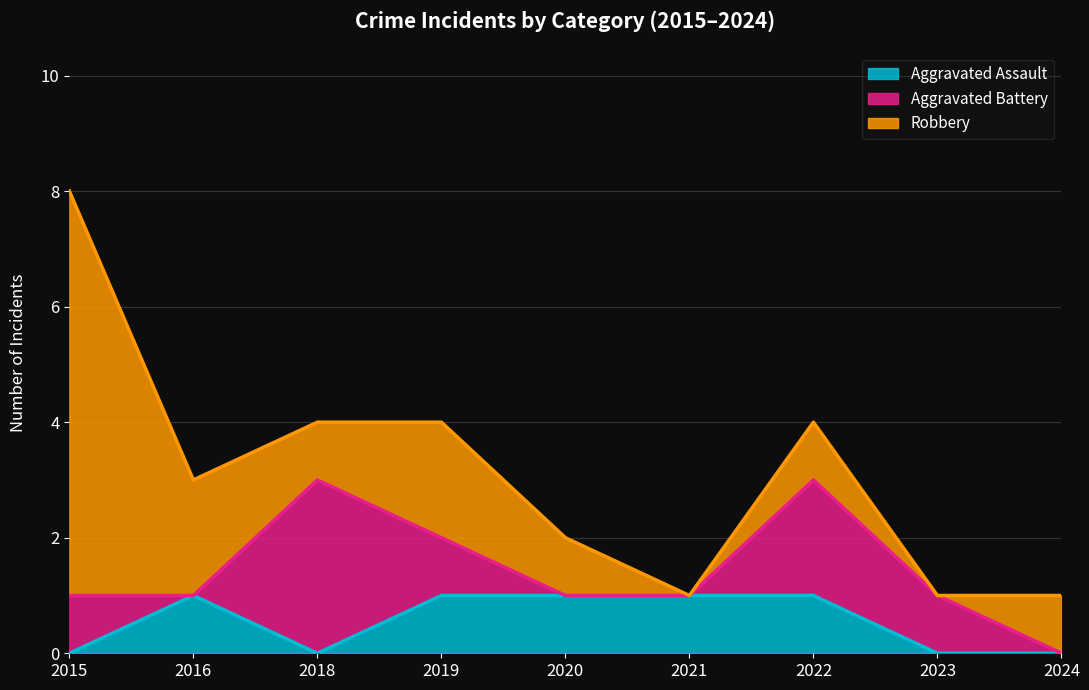

At how many categories does at least one series exceed 3?

1